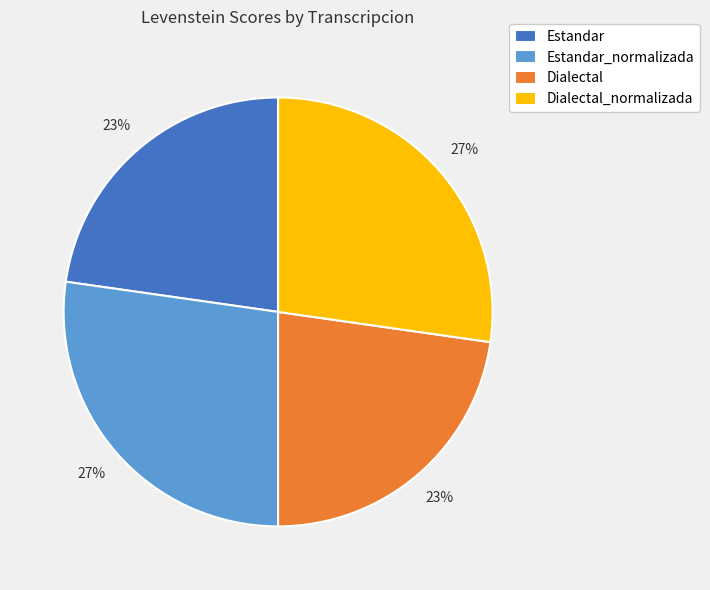

Which has a higher value, Dialectal or Dialectal_normalizada?

Dialectal_normalizada